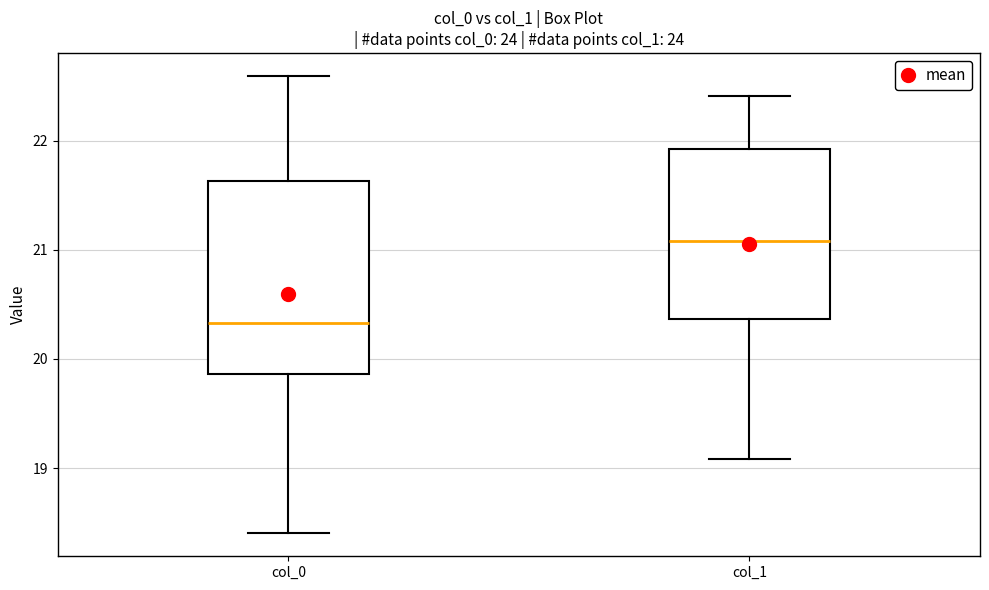

Reading left to right, transcribe this box plot: for each box, give where its median line is, the range the box spans, and where its two whiskers end, as read against the y-axis. The values are not printed on the chart, so give them approximately, as read against the axis.

col_0: median 20.3, box 19.9 to 21.6, whiskers 18.4 to 22.6
col_1: median 21.1, box 20.4 to 21.9, whiskers 19.1 to 22.4